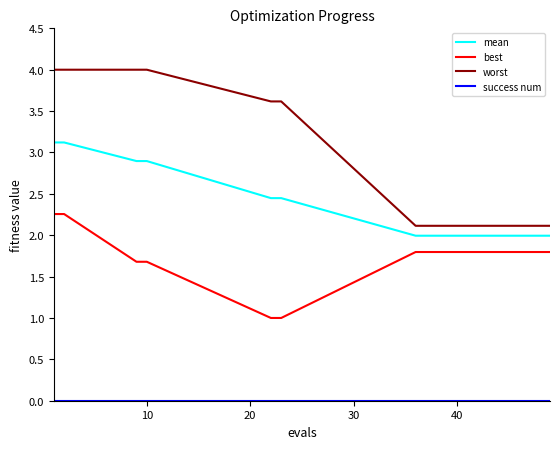

True or false: worst and best cross at least once.

False